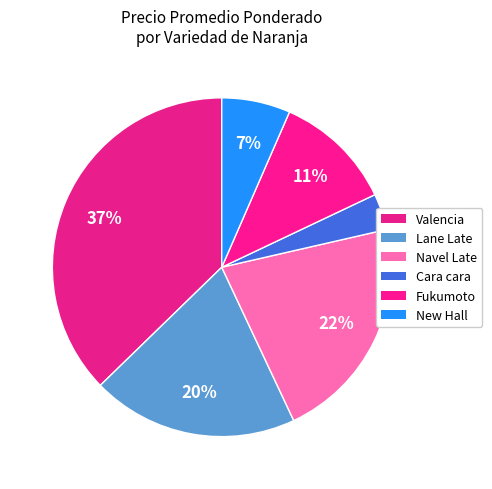

How many segments does this pie chart have?

6